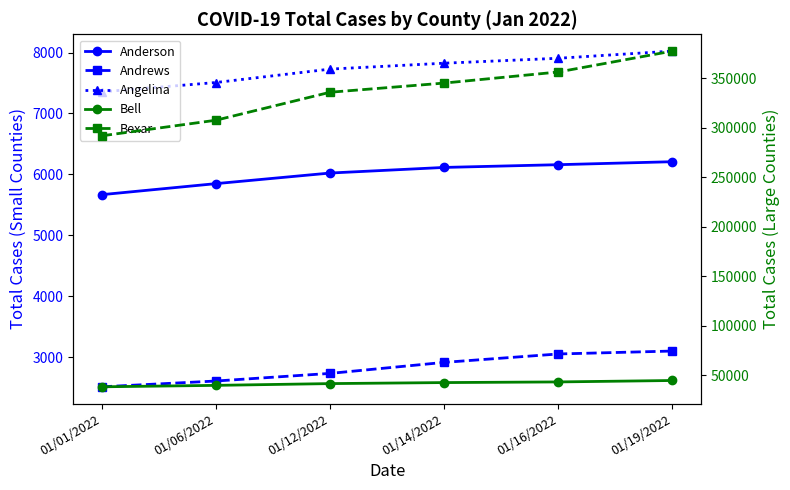

Count the Bexar values in the range 307744 to 356502.

4